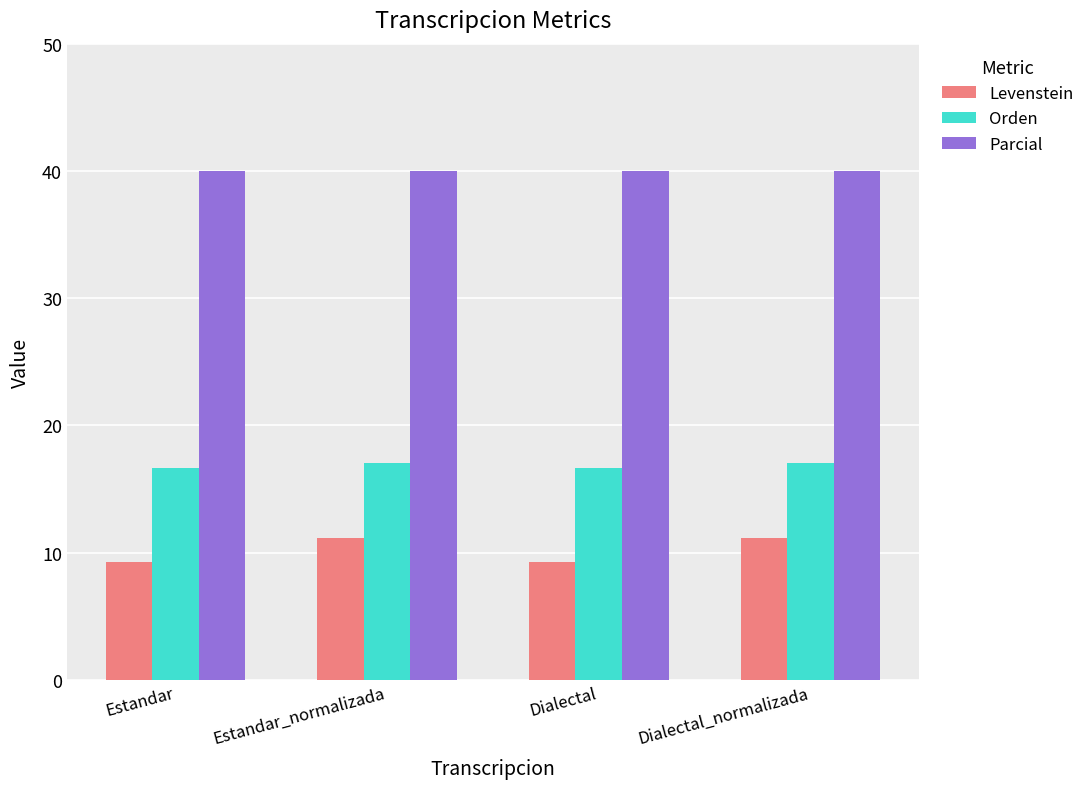

What is the minimum value shown in the chart?

9.3